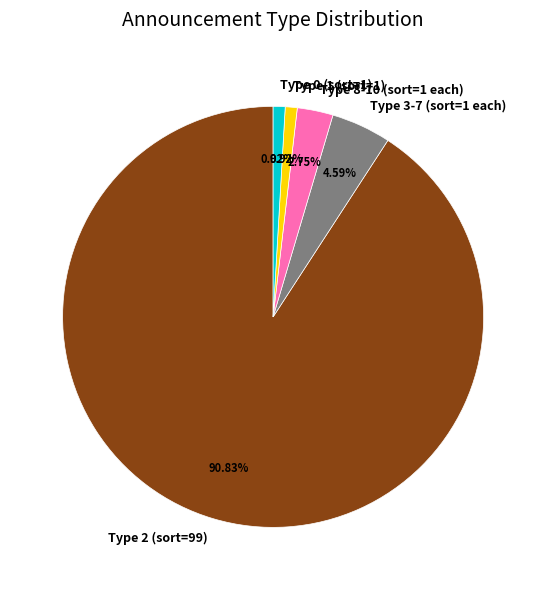

Which slice is the largest?

Type 2 (sort=99)